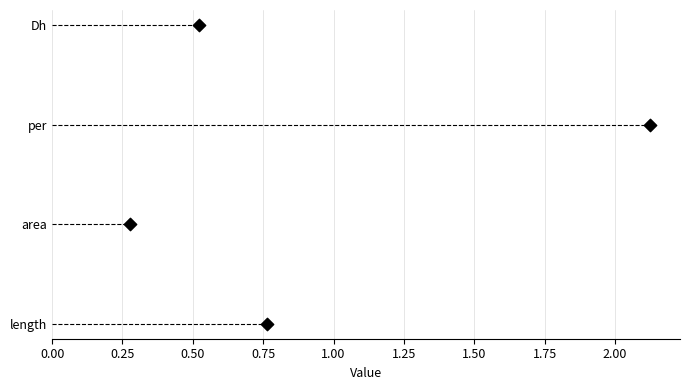

Between 0.25 and 0.75, which is larger?

0.75